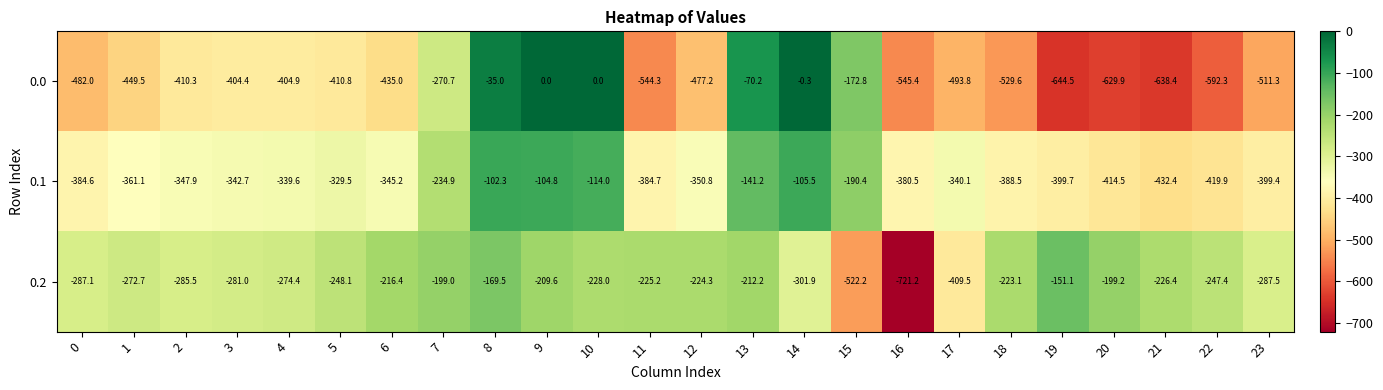

At which label does 0.1 reach its peak?

8